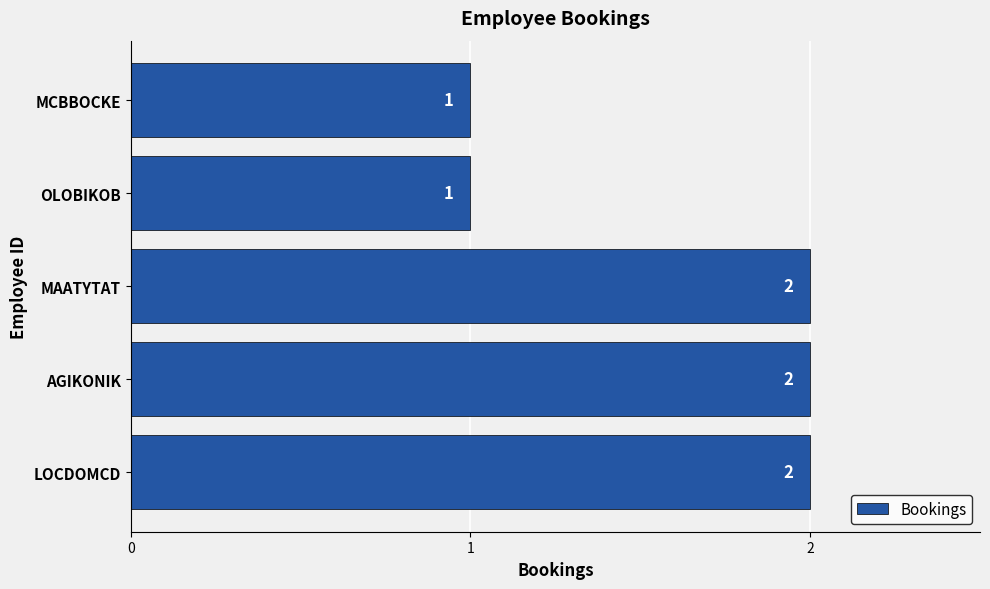

What is the ratio of the value at OLOBIKOB to the value at MAATYTAT?

0.5